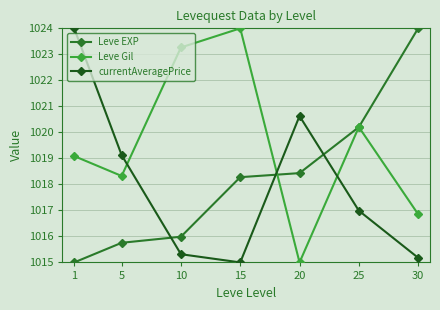

How many intersections are there between currentAveragePrice and Leve Gil?

3